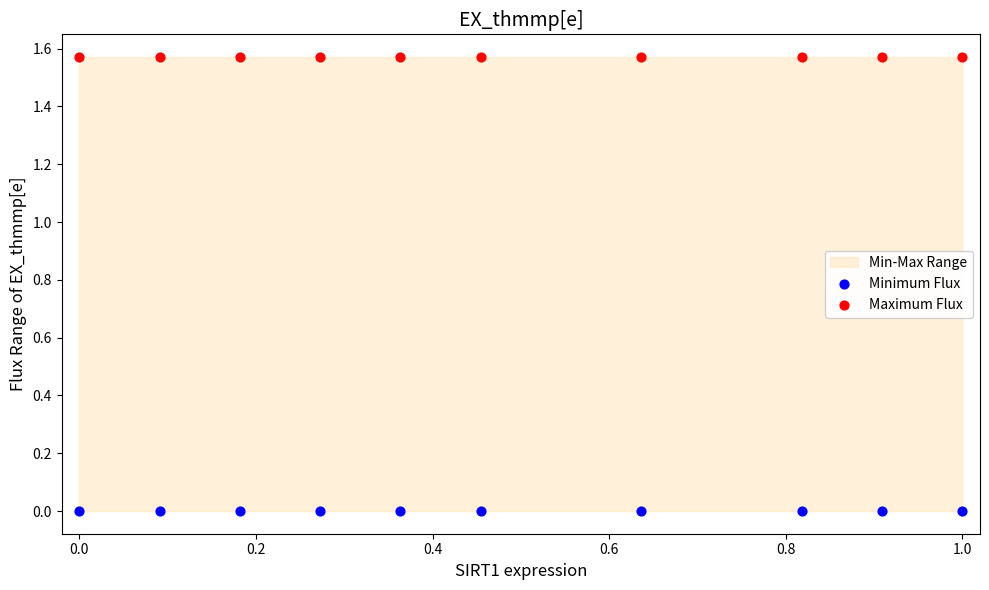

Which series reaches the minimum Y coordinate?

Minimum Flux